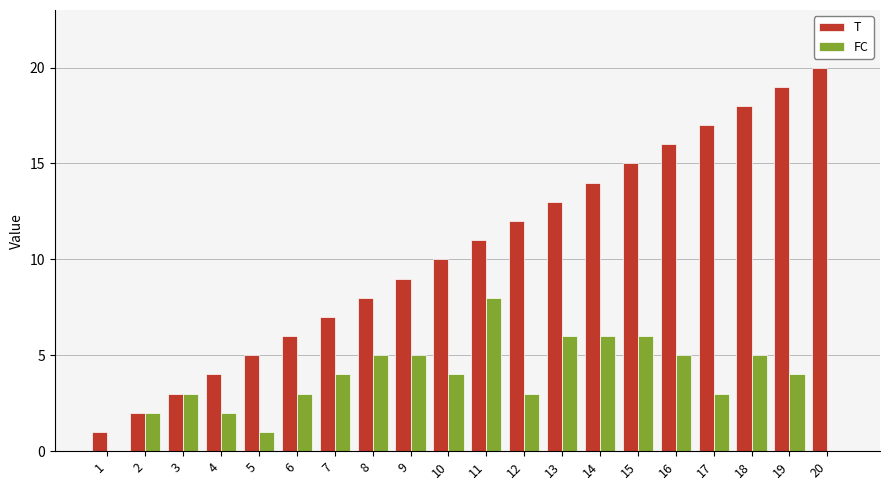

What are all the series names shown in the legend?

T, FC